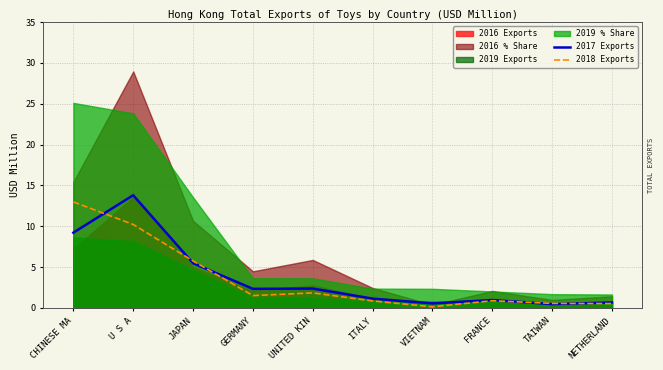

What is the difference between the second highest and second lowest values in the 2017 Exports series?

8.7